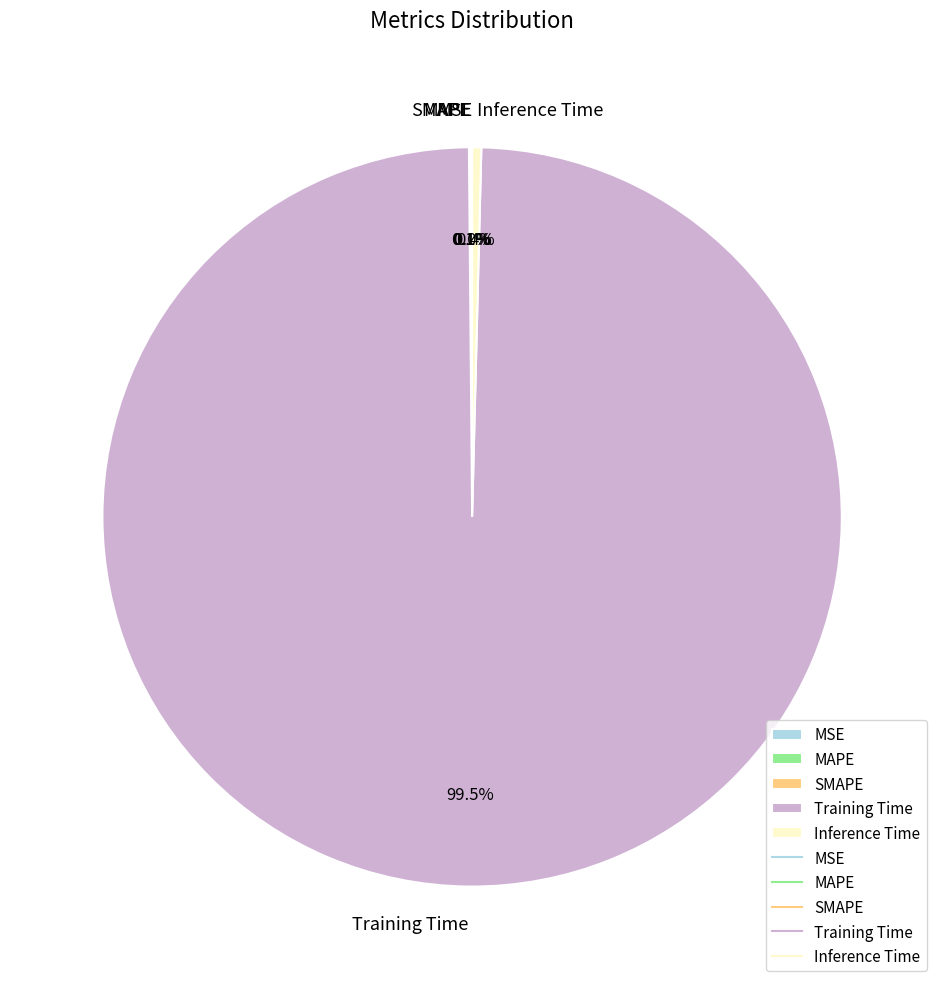

Which slice represents more than half of the pie?

Training Time